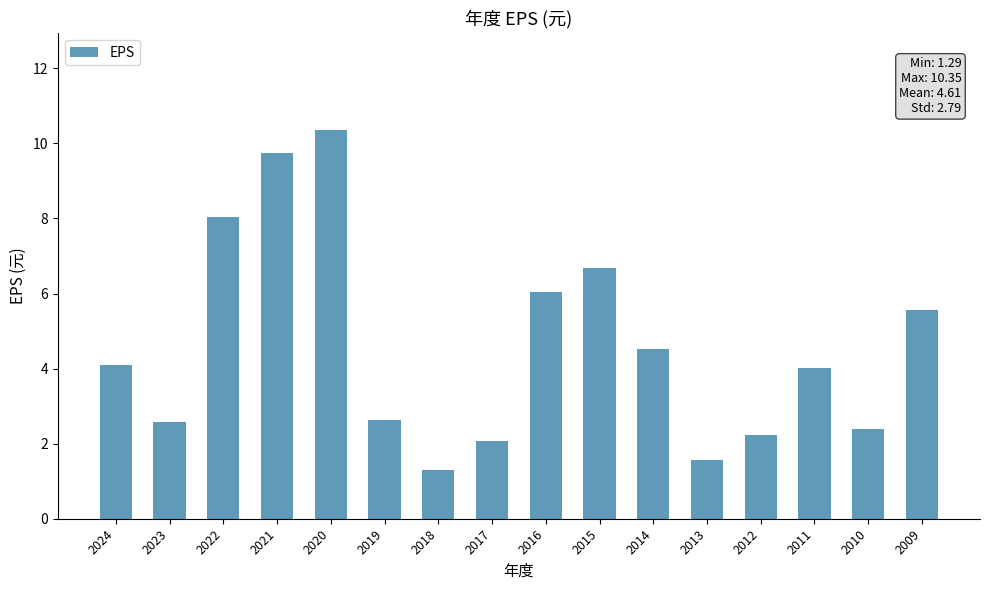

What is the sum of the values at 2020 and 2014?

14.9